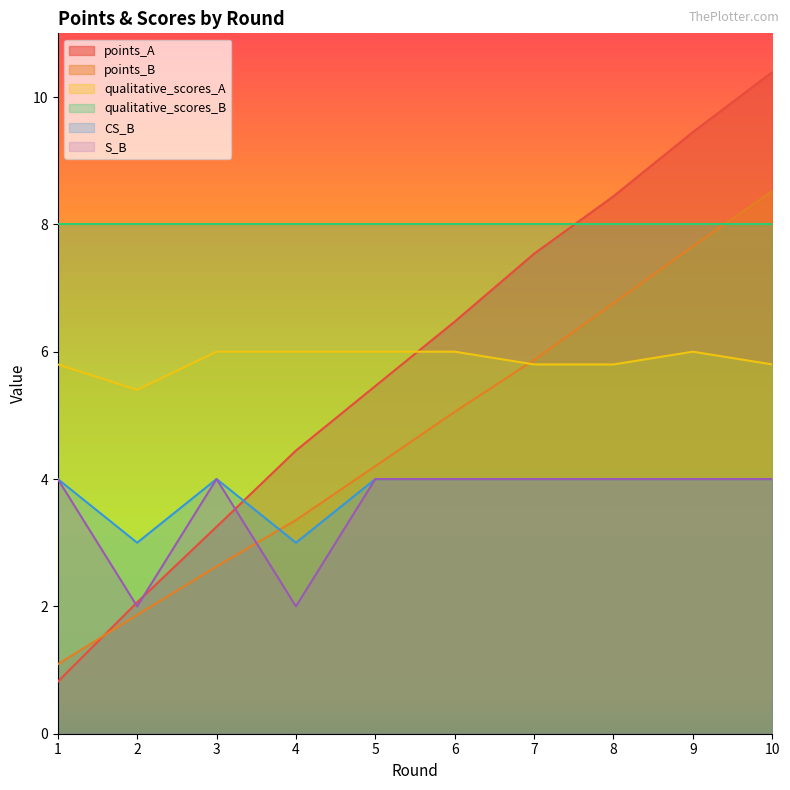

What is the spread (max minus min) of values at 6?

4.0